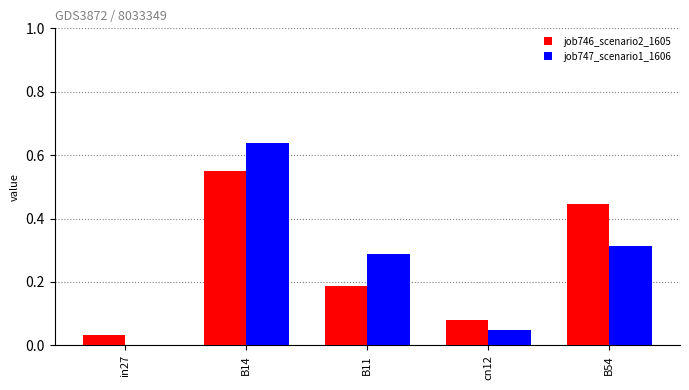

True or false: job746_scenario2_1605 has a value of 0.3 at B14.

False